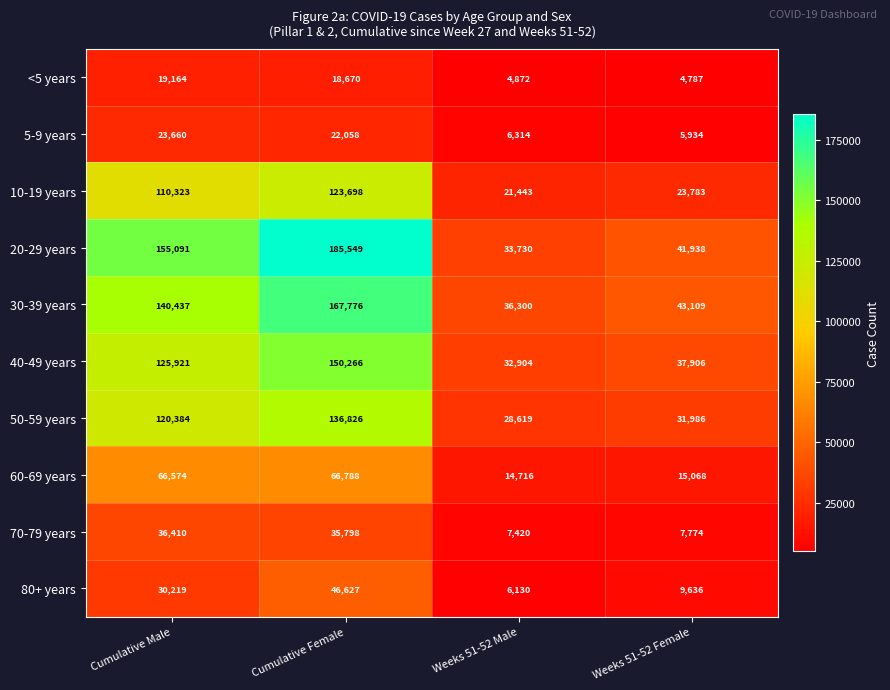

What is the difference between the second highest and second lowest values in the 40-49 years series?

88015